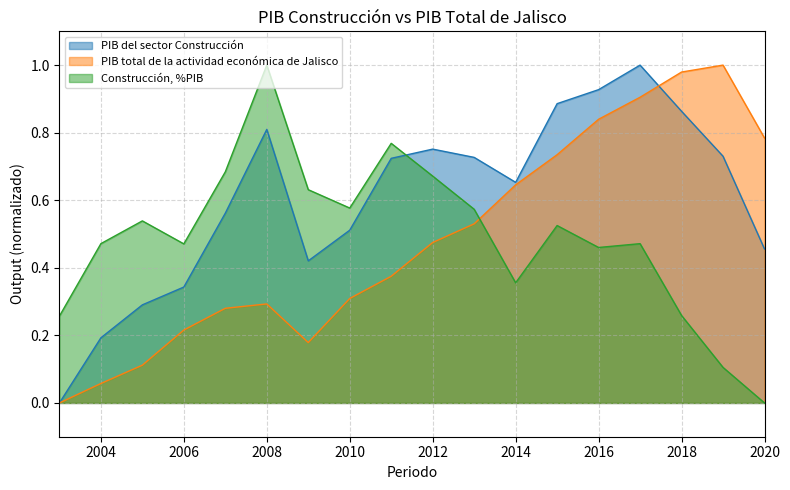

Does the chart display data point markers on the line(s)?

No